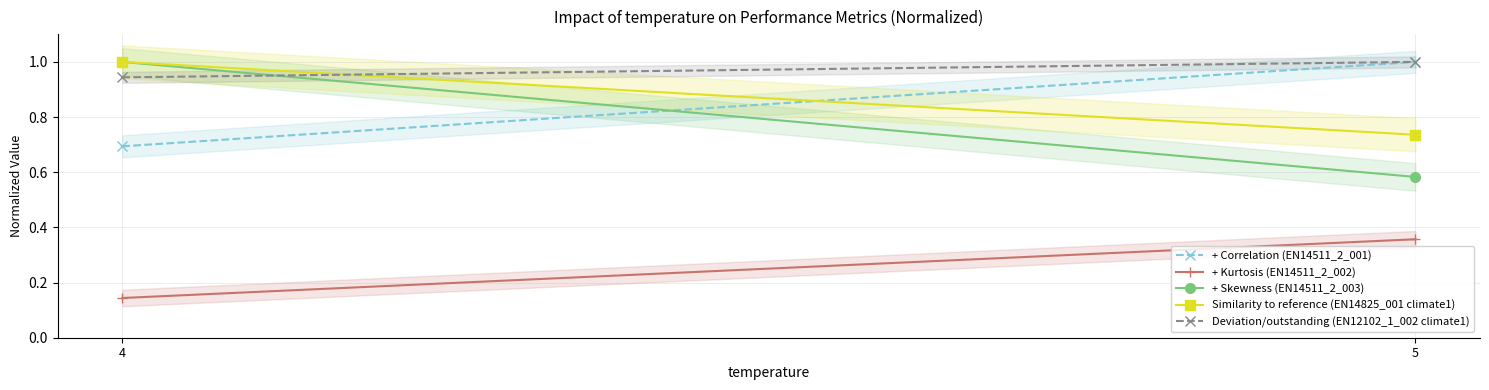

Reading left to right, extract all data points from this chart.

+ Correlation (EN14511_2_001): 4=0.7	5=1.0
+ Kurtosis (EN14511_2_002): 4=0.1	5=0.4
+ Skewness (EN14511_2_003): 4=1.0	5=0.6
Similarity to reference (EN14825_001 climate1): 4=1.0	5=0.7
Deviation/outstanding (EN12102_1_002 climate1): 4=0.9	5=1.0